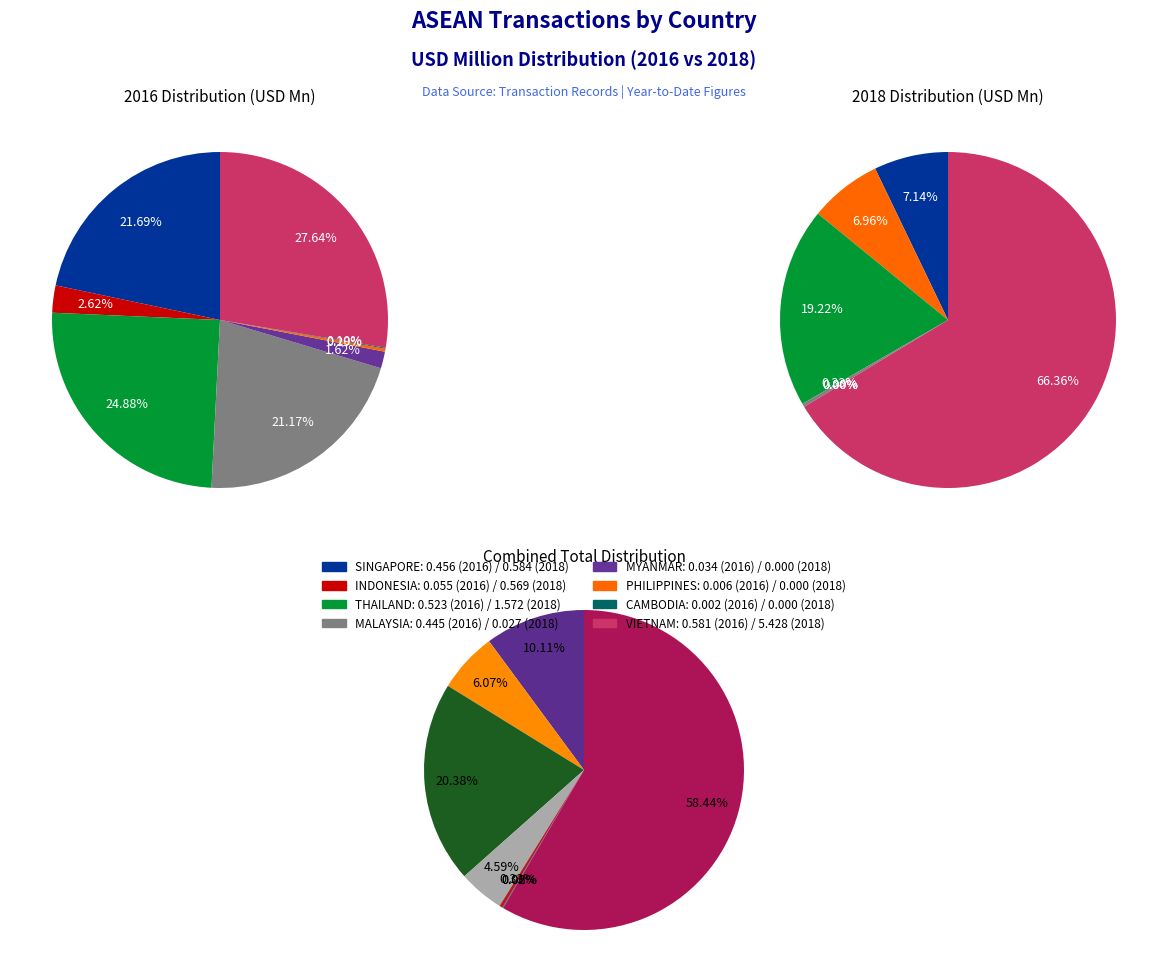

The 0 slice represents 35% of the pie. True or false?

False